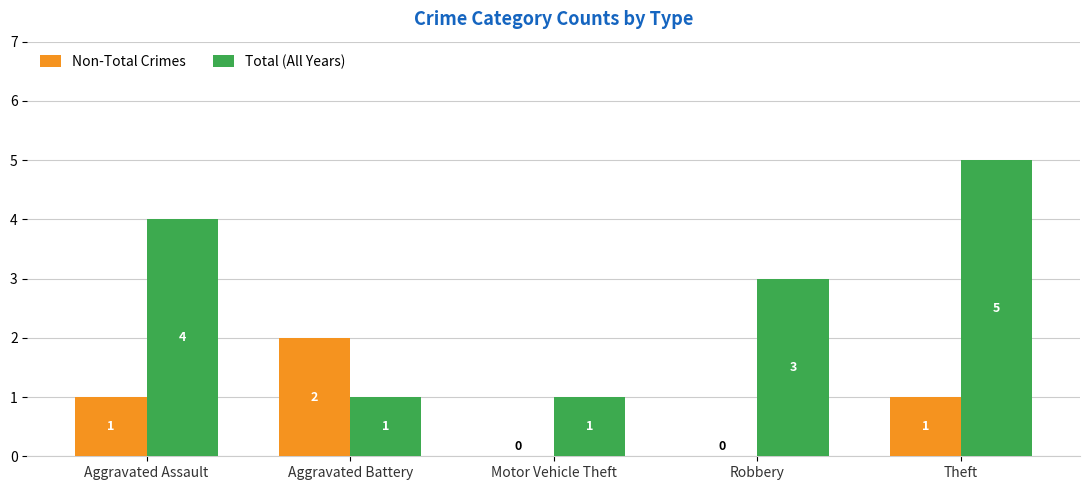

True or false: Total (All Years) has a value of 2 at Robbery.

False